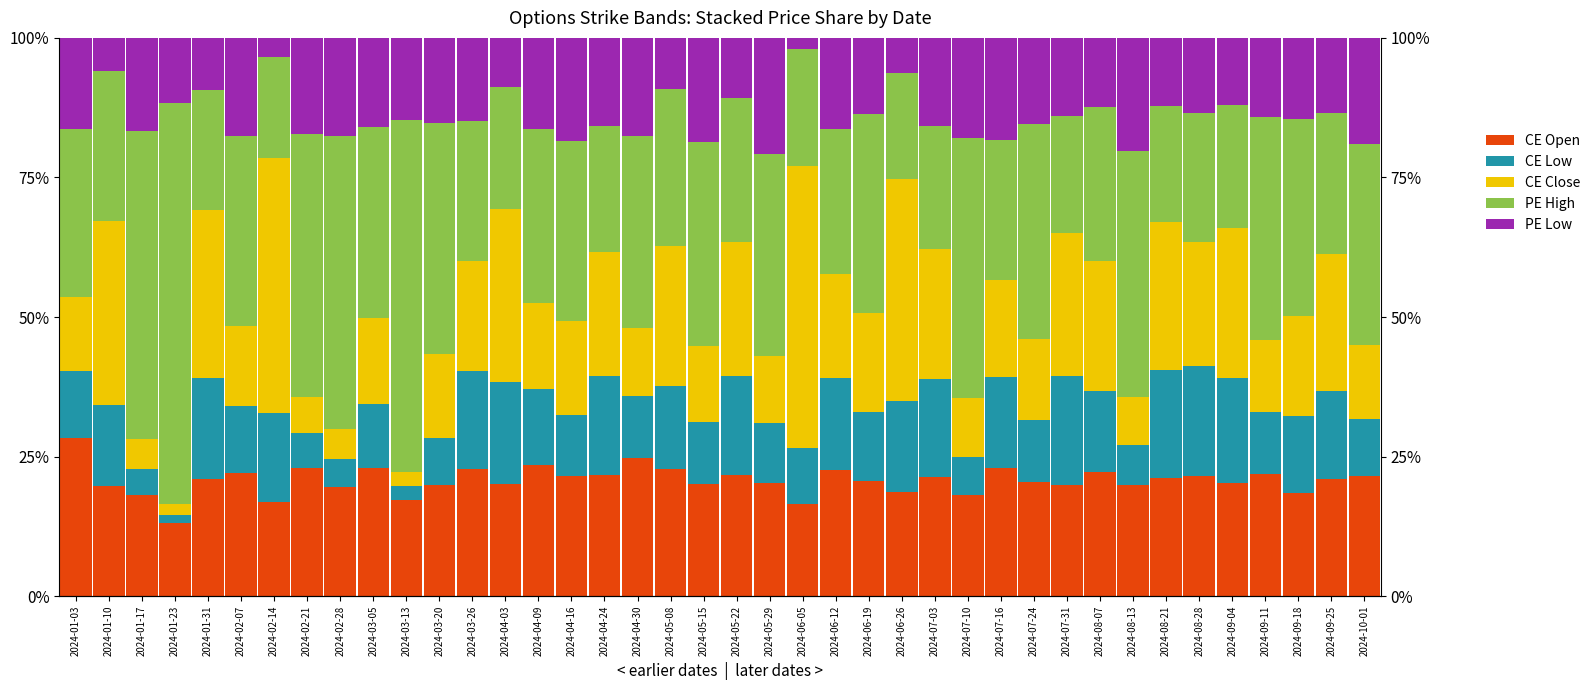

What is the minimum value shown in the chart?

1.5